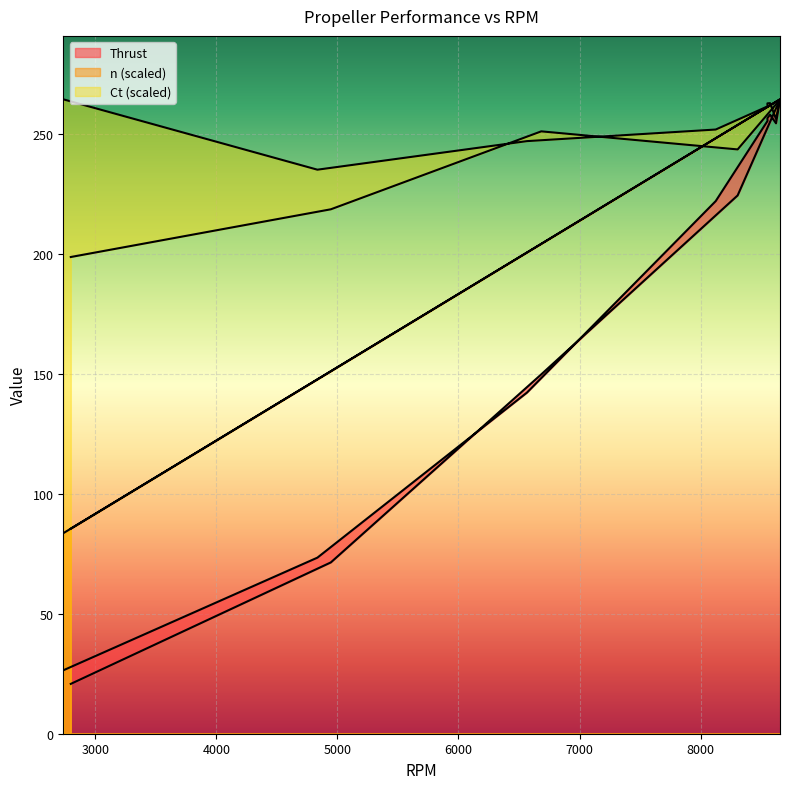

Rank the series at 4946 from lowest to highest value.

Thrust, n, Ct